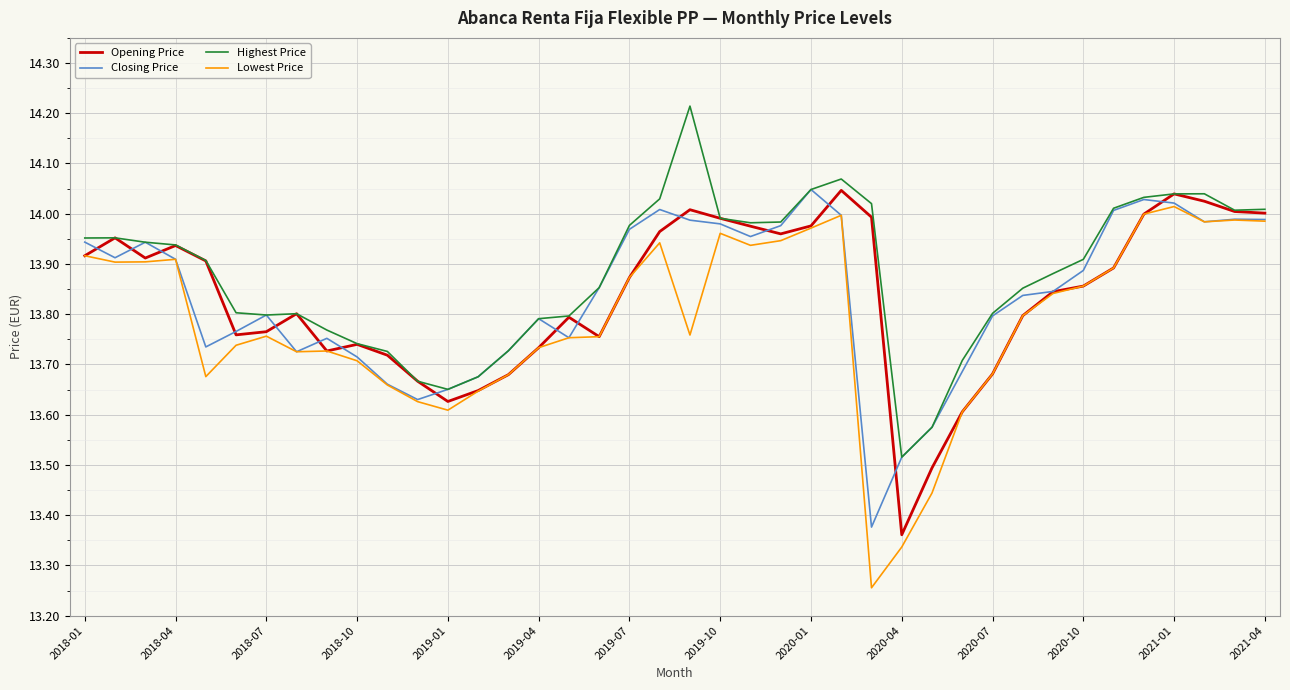

Which series has the widest spread of values?

Lowest Price